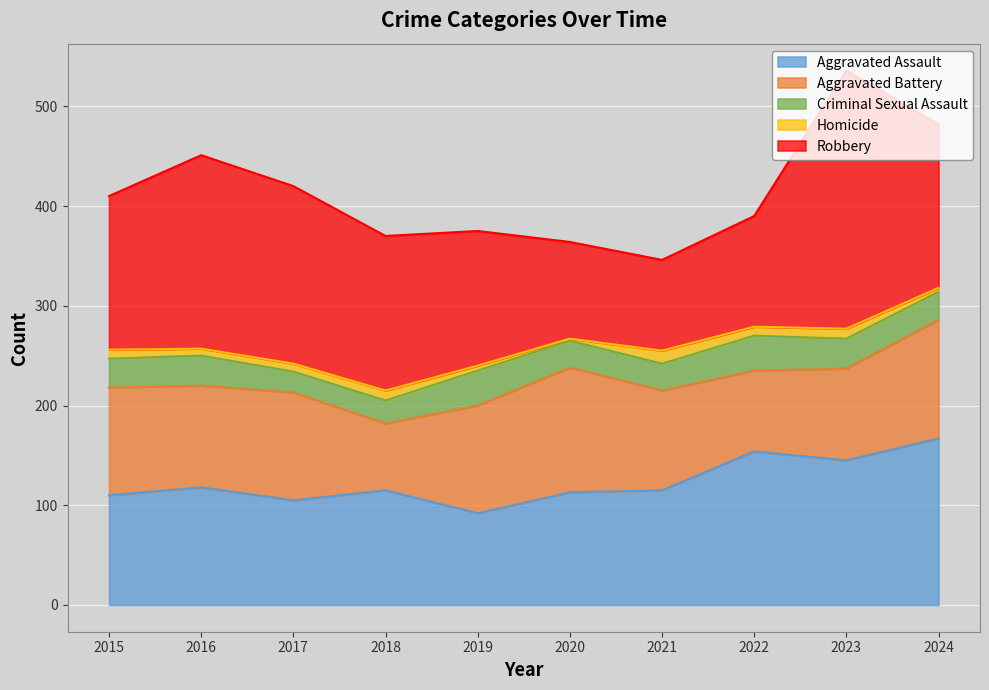

Count the number of data series in this chart.

5